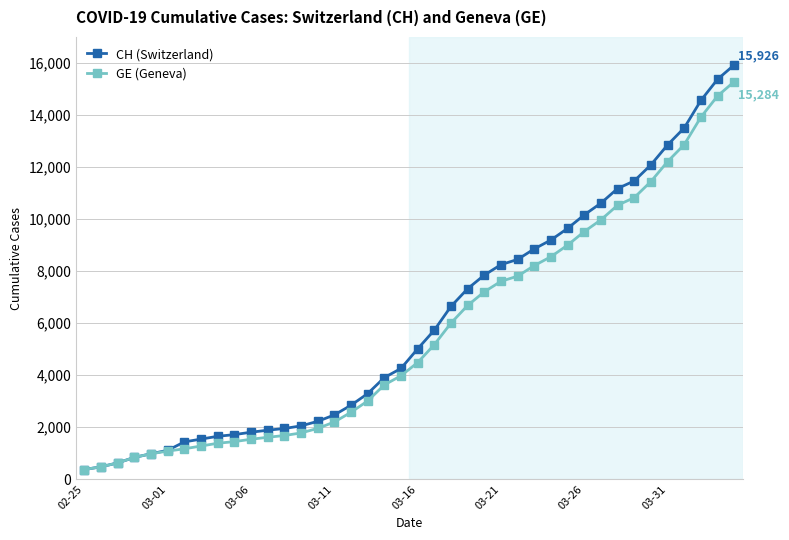

What is the value of the GE (Geneva) point at the 1st from the left?

375